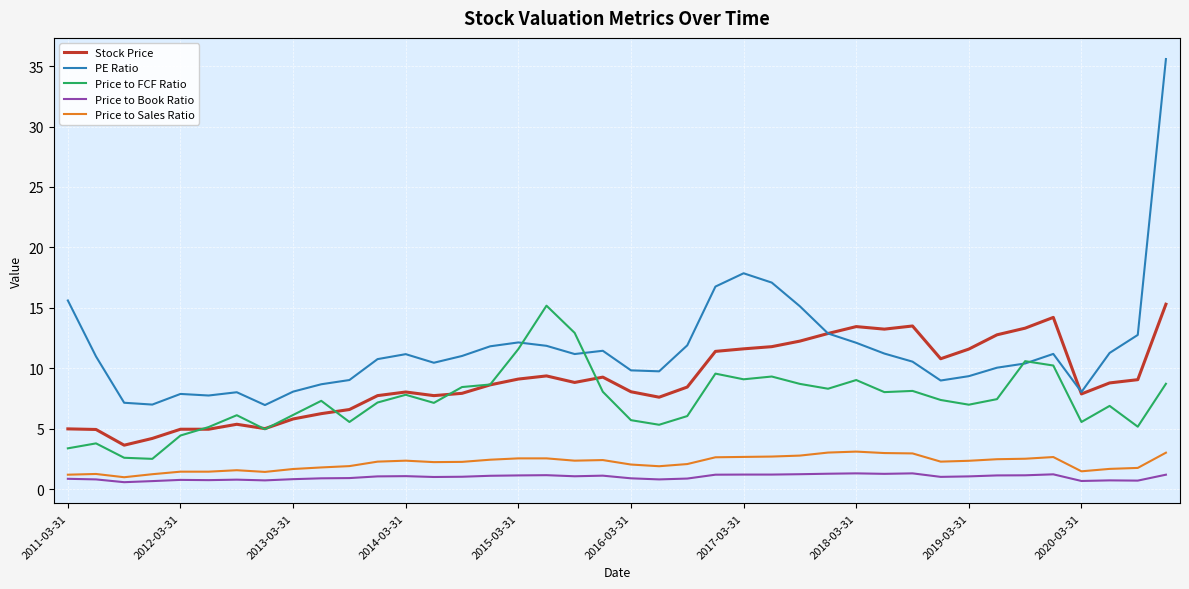

What is the minimum value for PE Ratio?

7.0